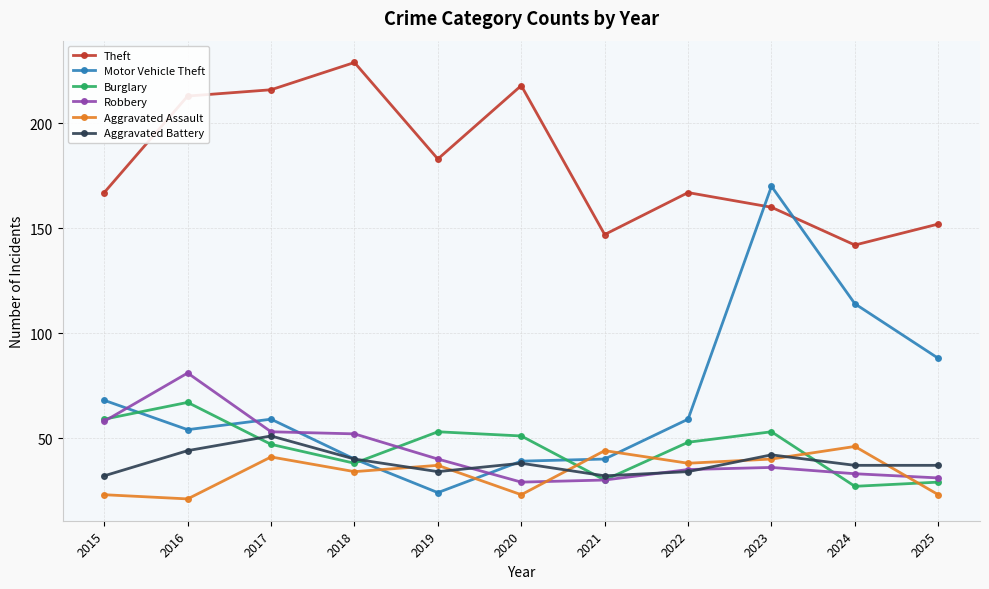

How many times do Motor Vehicle Theft and Robbery cross each other?

4